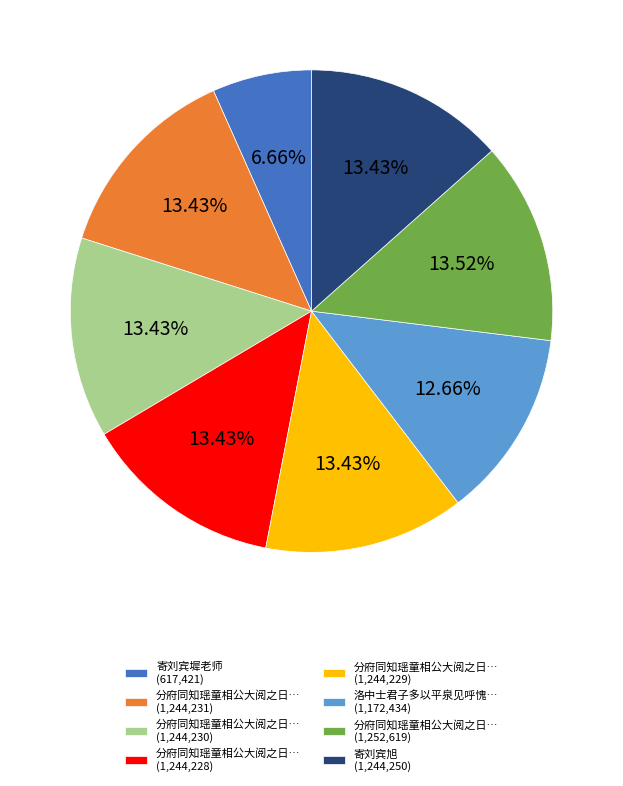

Is there a majority slice in this chart?

No